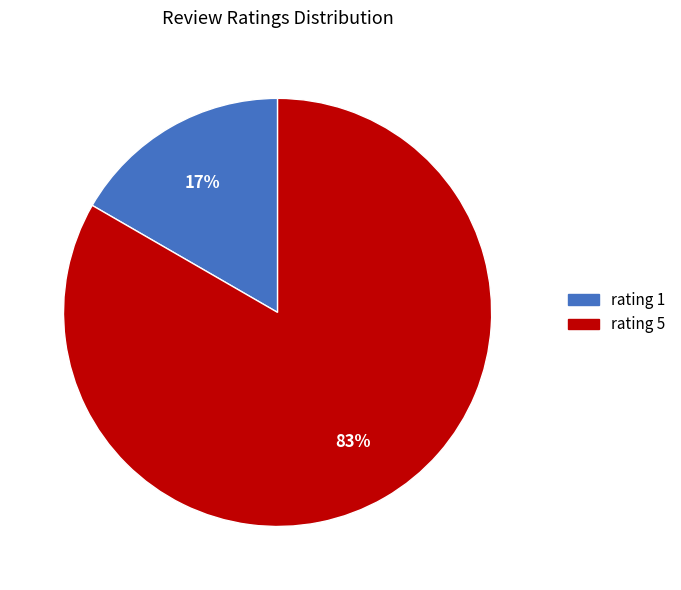

To the nearest percent, what is the average slice percentage?

50%